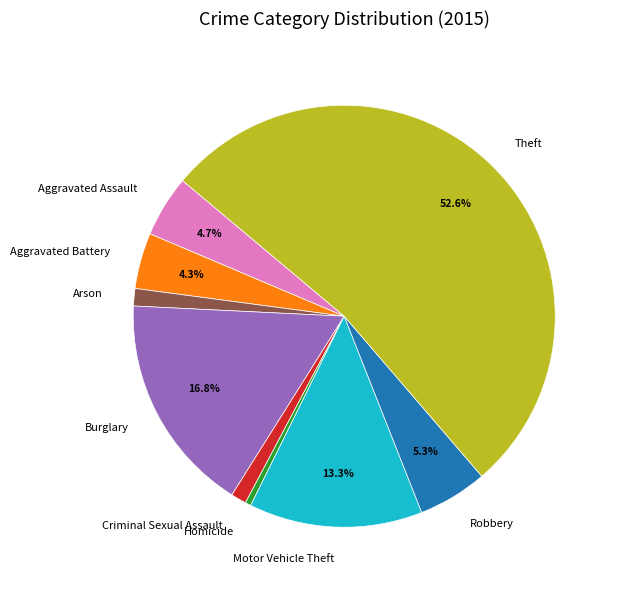

Count the number of slices in the pie.

9